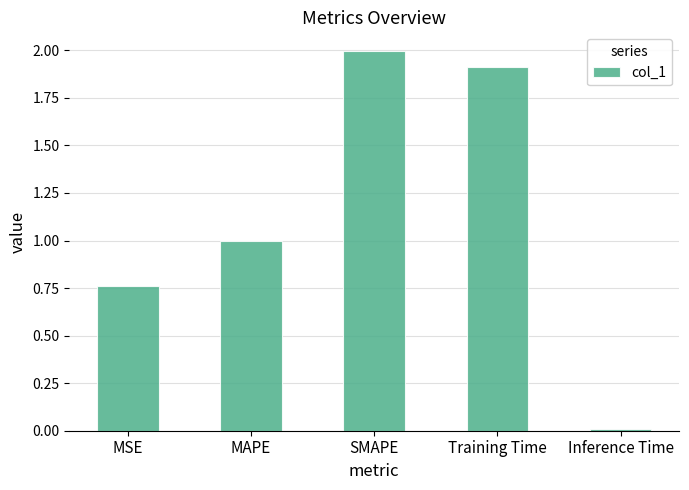

Does the chart contain any negative values?

No